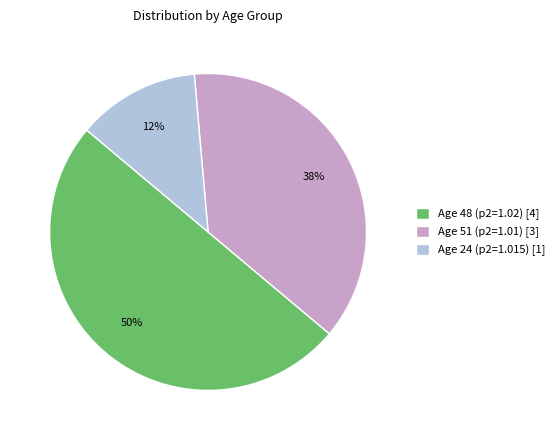

Is it true that Age 48 (p2=1.02) [4] is 60% of the pie?

False